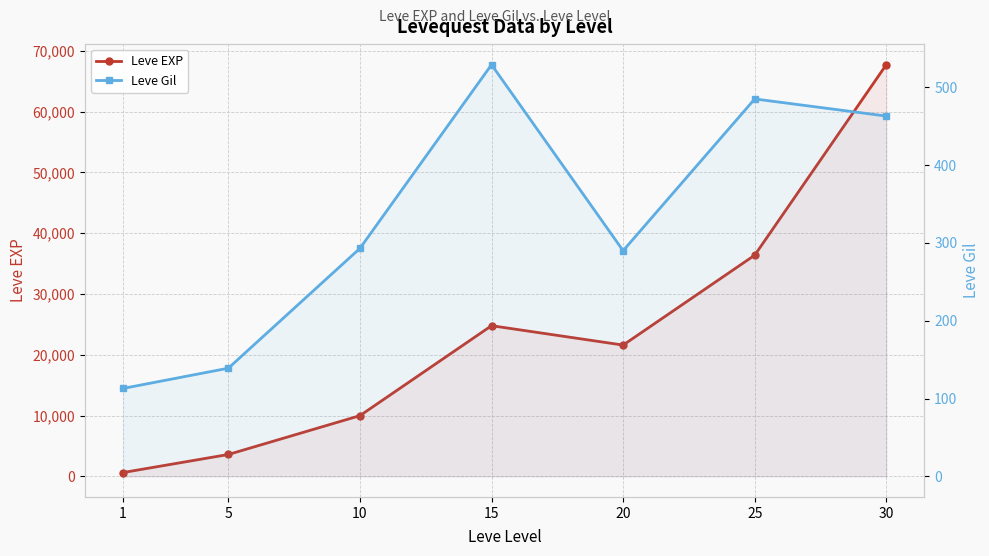

How many values in the Leve Gil series exceed 293?

3